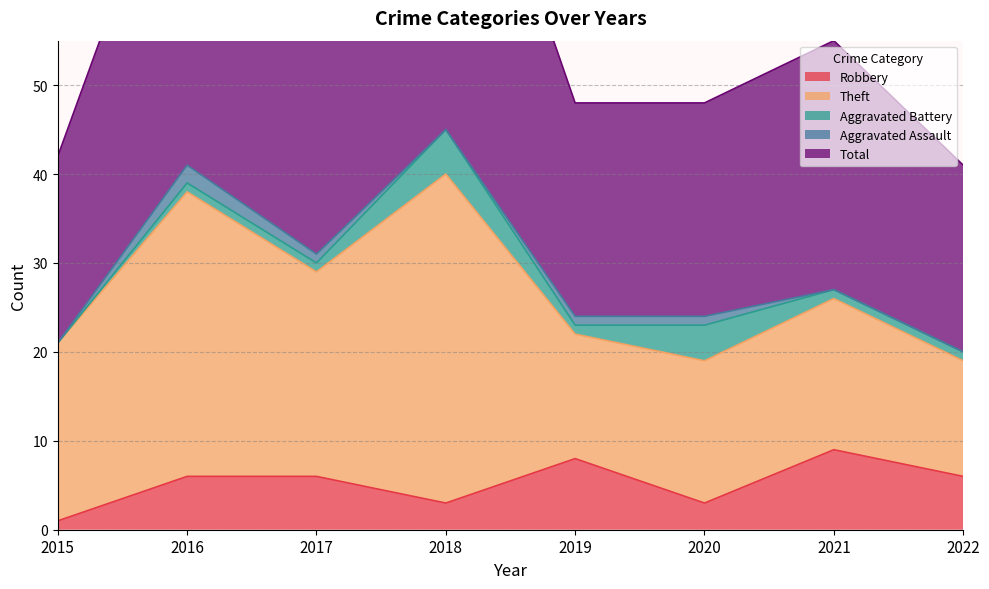

The Total series shows 16 at 2019. True or false?

False